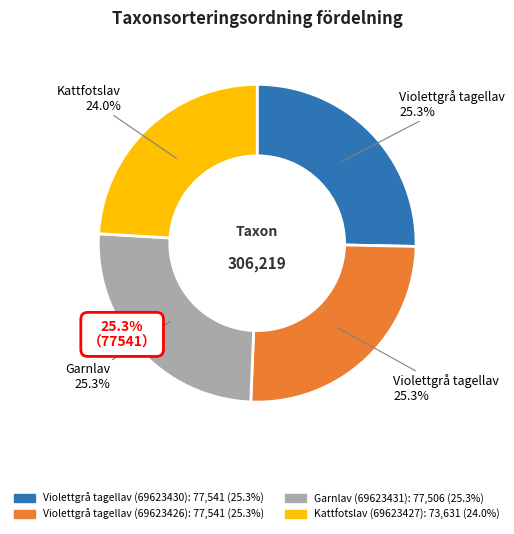

To the nearest percent, what is the difference between the largest and smallest slice percentages?

1%